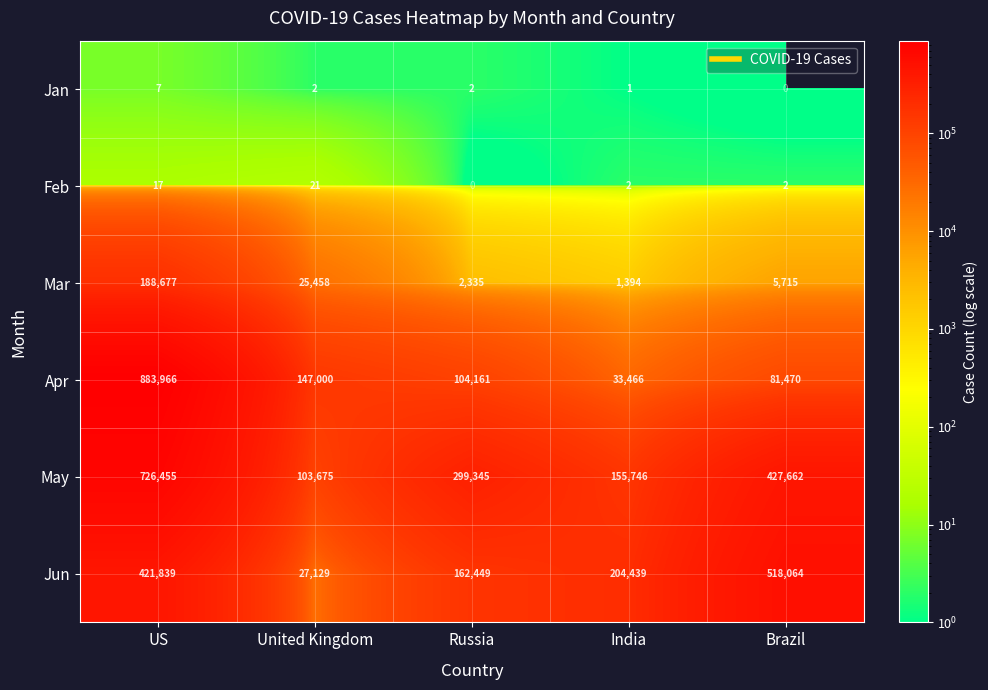

Which category has the highest value in the May series?

US